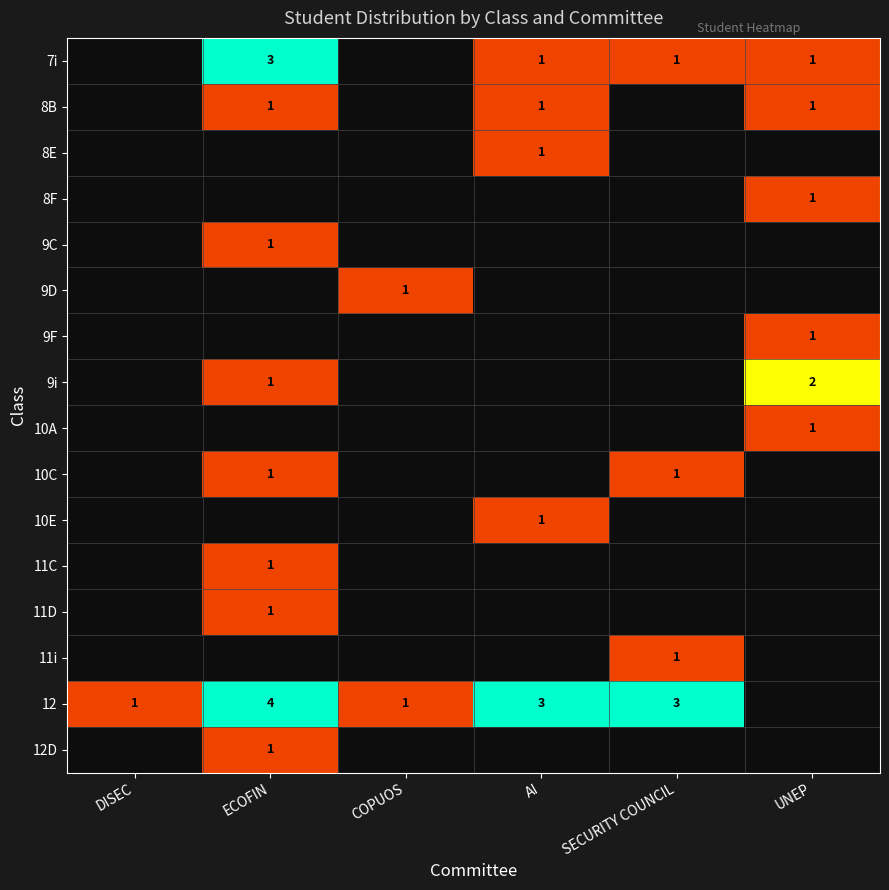

The value of 9C at ECOFIN is 1. True or false?

True